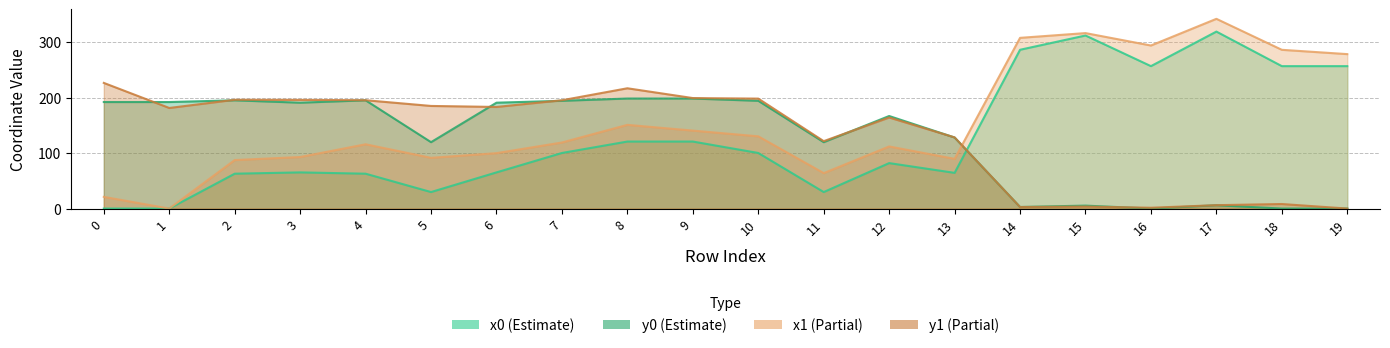

Reading left to right, extract all data points from this chart.

x0: 0=0.0	1=0.0	2=62.9	3=65.2	4=62.9	5=29.8	6=65.2	7=100.2	8=120.8	9=120.8	10=100.2	11=29.8	12=82.0	13=64.4	14=286.3	15=312.1	16=256.8	17=319.1	18=256.8	19=256.8
y0: 0=192.1	1=192.1	2=195.2	3=190.9	4=195.2	5=119.7	6=190.9	7=194.3	8=198.4	9=198.4	10=194.3	11=119.7	12=166.9	13=128.1	14=2.8	15=5.3	16=0.0	17=6.0	18=0.0	19=0.0
x1: 0=21.1	1=0.0	2=87.5	3=92.9	4=115.9	5=91.5	6=99.9	7=119.1	8=150.9	9=140.6	10=130.3	11=63.9	12=112.0	13=89.6	14=307.8	15=316.4	16=294.0	17=342.1	18=286.3	19=278.5
y1: 0=226.6	1=181.4	2=196.2	3=196.0	4=195.4	5=185.0	6=183.2	7=195.3	8=216.9	9=199.3	10=198.3	11=121.6	12=164.2	13=128.3	14=2.8	15=3.6	16=1.5	17=6.1	18=8.2	19=0.0